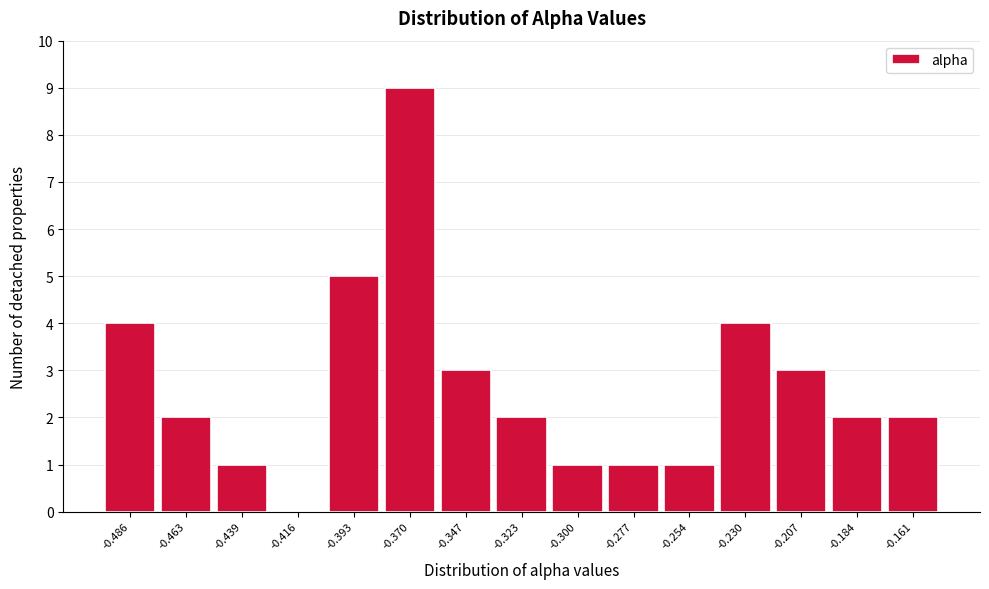

Reading right to left, extract all data points from this chart.

-0.161=2	-0.184=2	-0.207=3	-0.230=4	-0.254=1	-0.277=1	-0.300=1	-0.323=2	-0.347=3	-0.370=9	-0.393=5	-0.416=0	-0.439=1	-0.463=2	-0.486=4